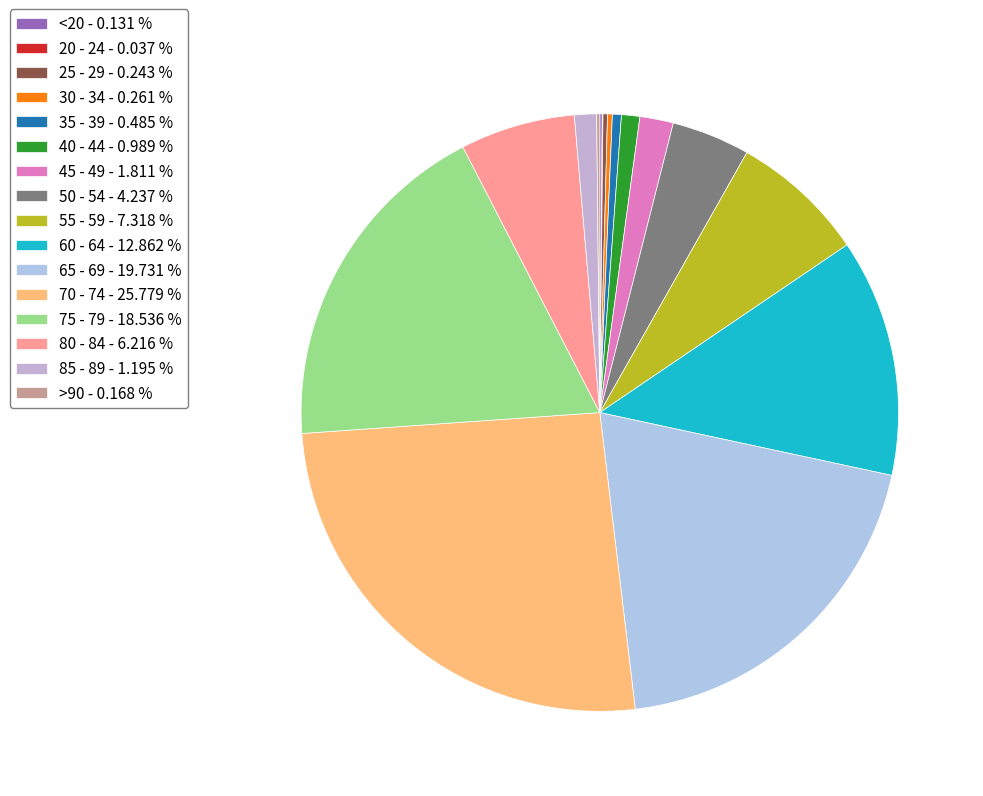

What percentage is the 65 - 69 slice, to the nearest percent?

20%